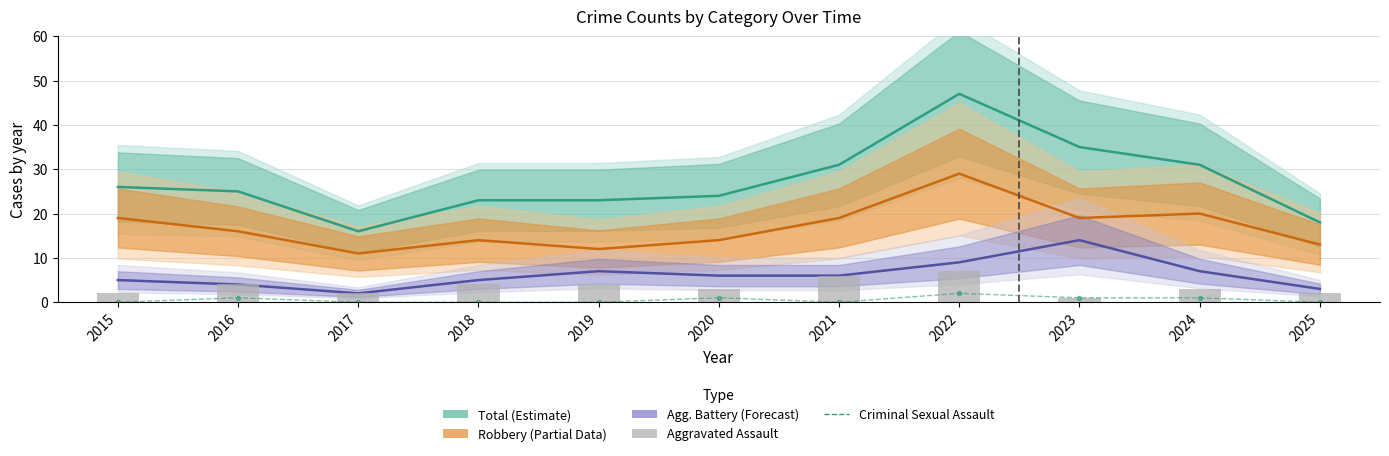

What is the difference between the Aggravated Battery values at 2025 and 2016?

1